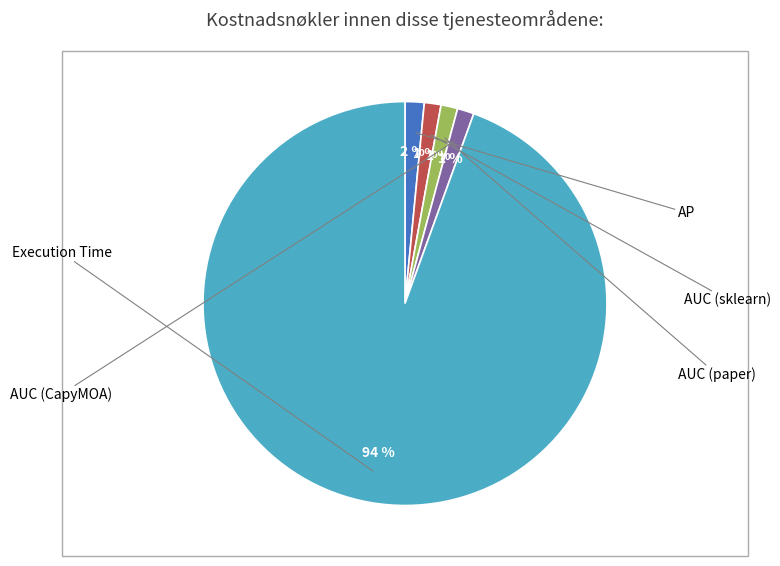

To the nearest percent, what percentage of the pie is AUC (paper)?

1%